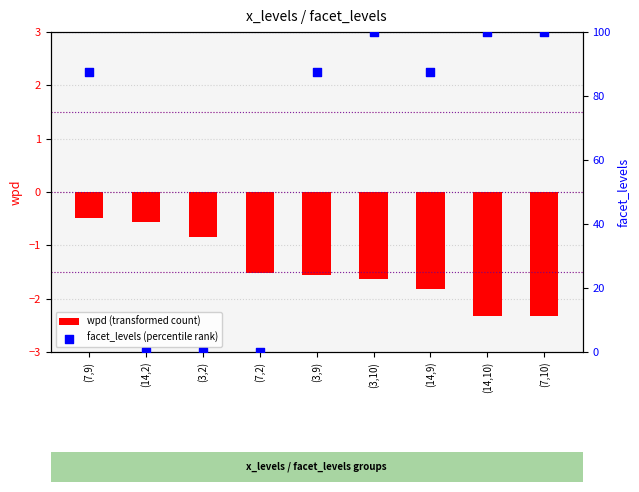

At which category is the sum across all series the highest?

(3,10)